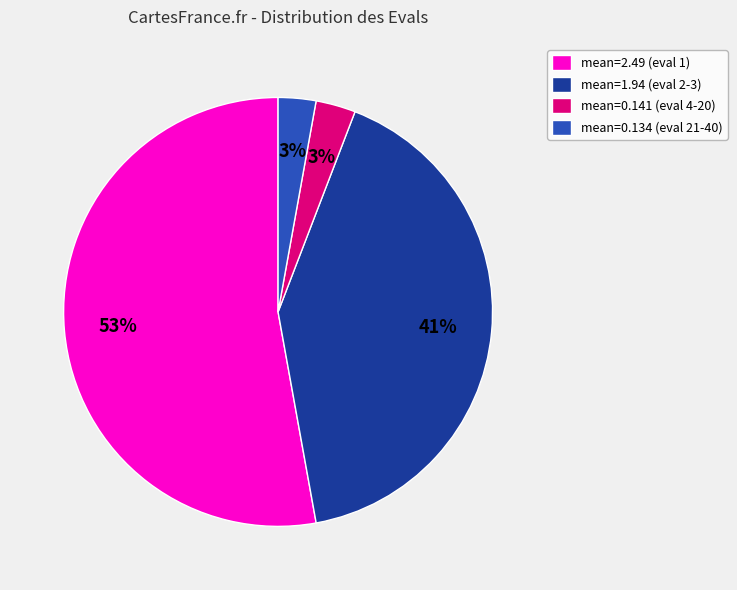

What is the largest slice in the pie chart?

mean=2.49 (eval 1)